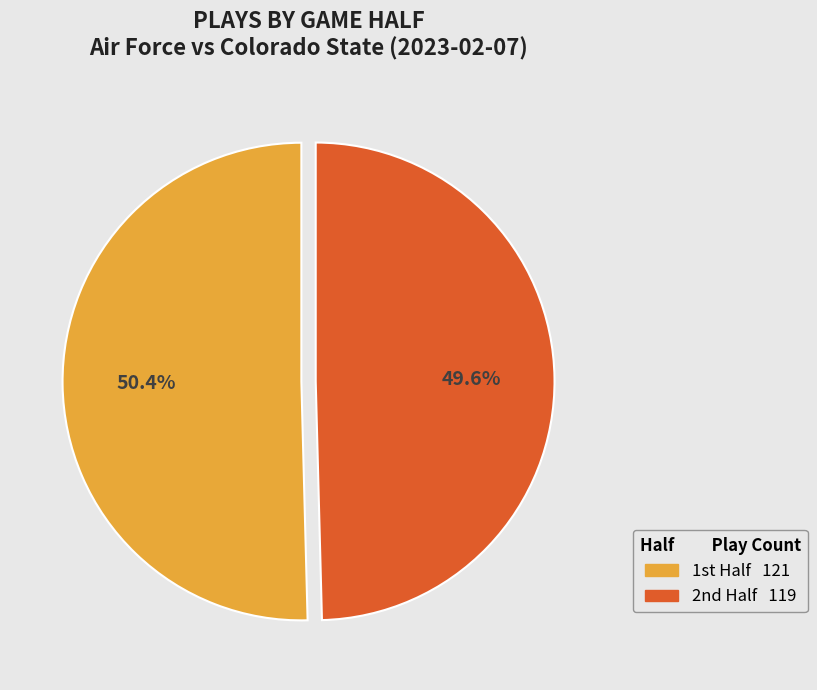

Is there a majority slice in this chart?

Yes